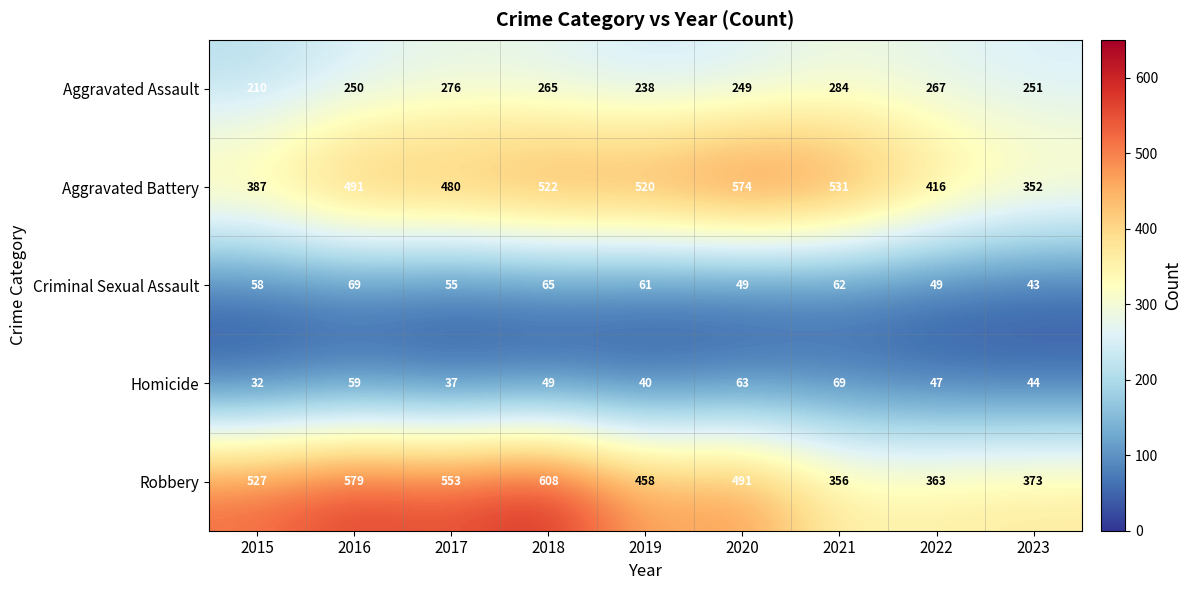

What is the total value across all series at 2019?

1317